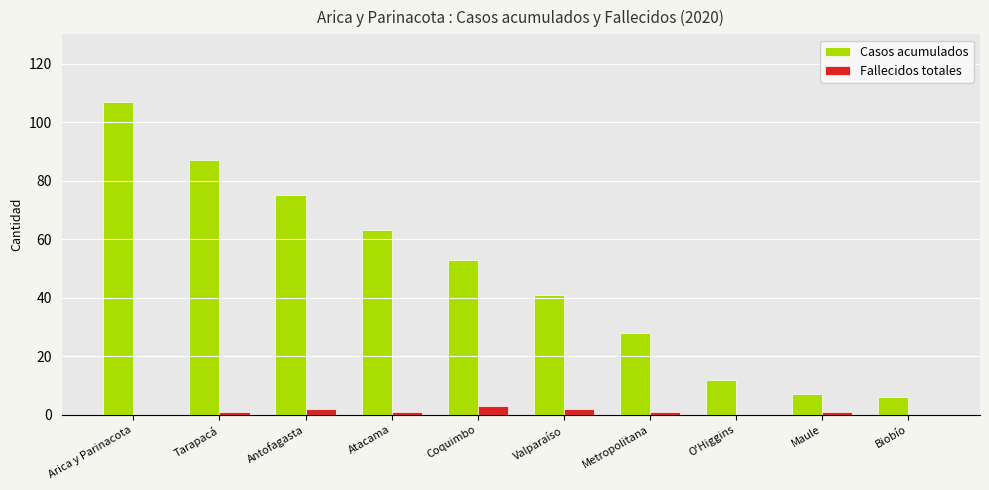

Reading right to left, list all the values displayed in this chart.

Casos acumulados: Biobío=6	Maule=7	O'Higgins=12	Metropolitana=28	Valparaíso=41	Coquimbo=53	Atacama=63	Antofagasta=75	Tarapacá=87	Arica y Parinacota=107
Fallecidos totales: Biobío=0	Maule=1	O'Higgins=0	Metropolitana=1	Valparaíso=2	Coquimbo=3	Atacama=1	Antofagasta=2	Tarapacá=1	Arica y Parinacota=0